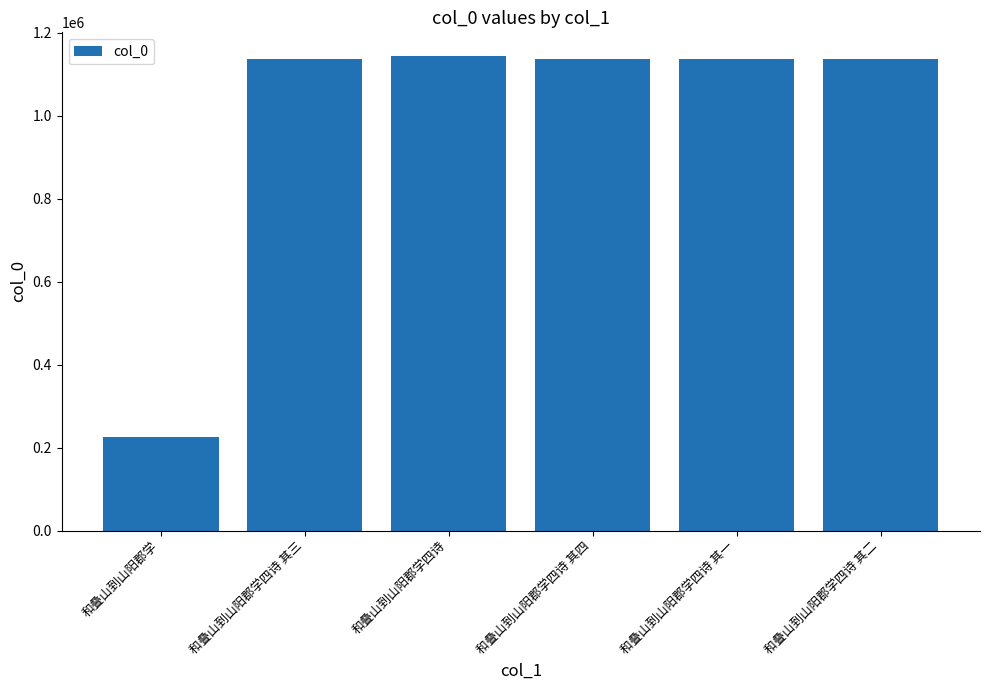

What is the change in value from 和叠山到山阳郡学 to 和叠山到山阳郡学四诗 其二?

+912133